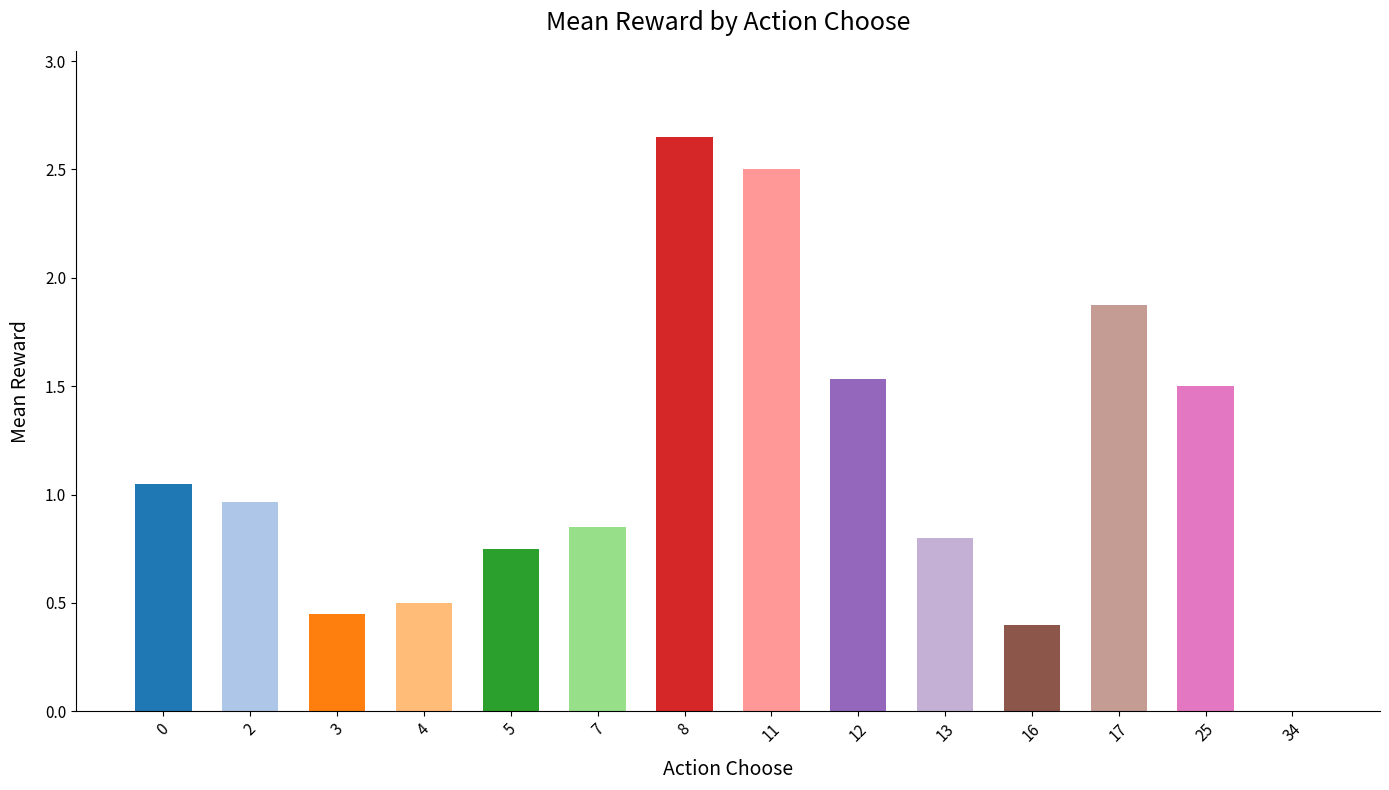

How many data points does each series have?

14